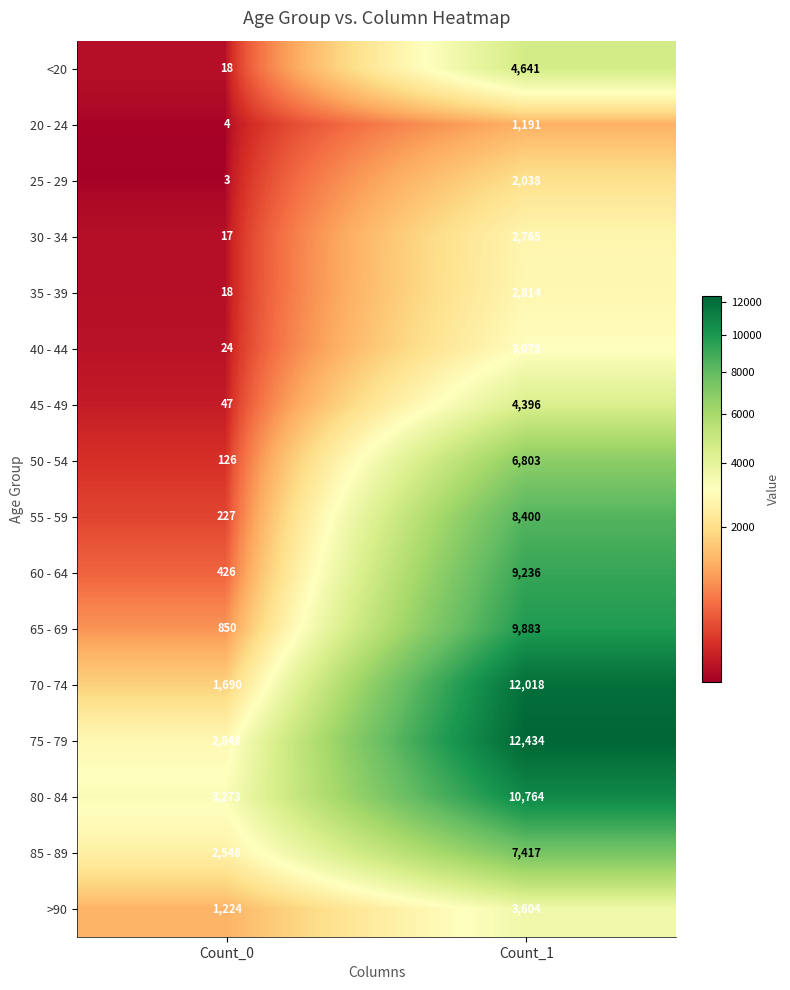

Which category has the lowest value in the <20 series?

Count_0